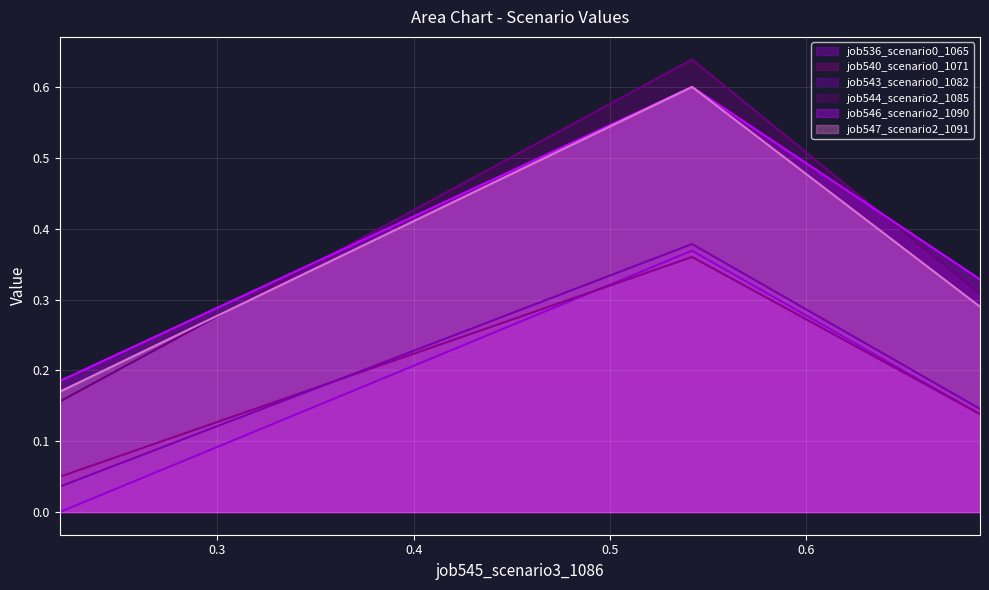

Reading left to right, extract all data points from this chart.

job536_scenario0_1065: in27=0.0	B14=0.4	B11=0.1
job540_scenario0_1071: in27=0.0	B14=0.4	B11=0.1
job543_scenario0_1082: in27=0.0	B14=0.4	B11=0.1
job544_scenario2_1085: in27=0.2	B14=0.6	B11=0.3
job546_scenario2_1090: in27=0.2	B14=0.6	B11=0.3
job547_scenario2_1091: in27=0.2	B14=0.6	B11=0.3